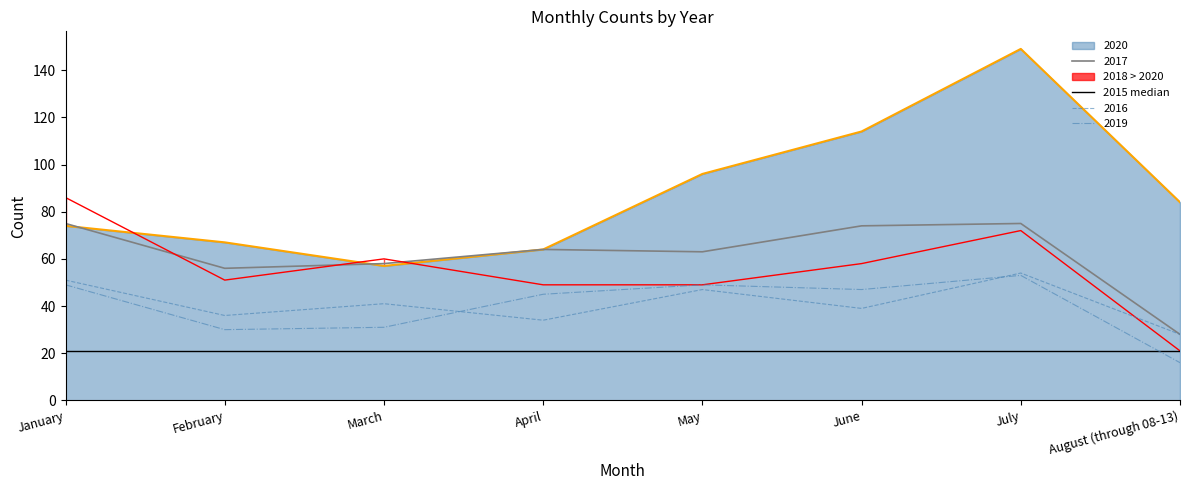

Where is 2020 nearest to the value 103?

May